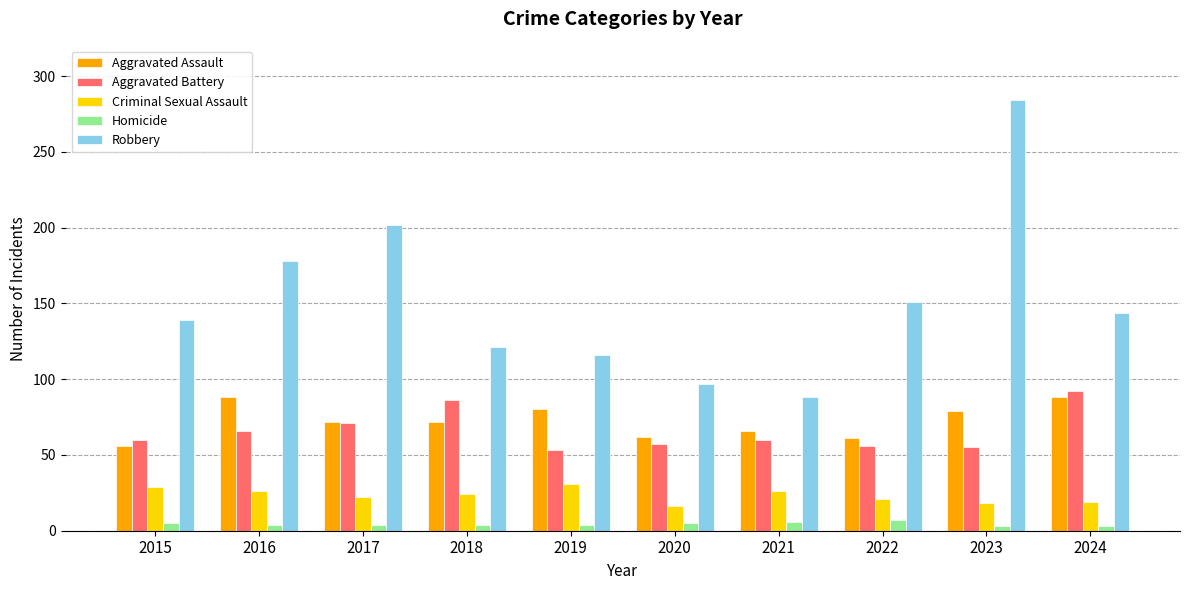

What is the spread (max minus min) of values at 2023?

281